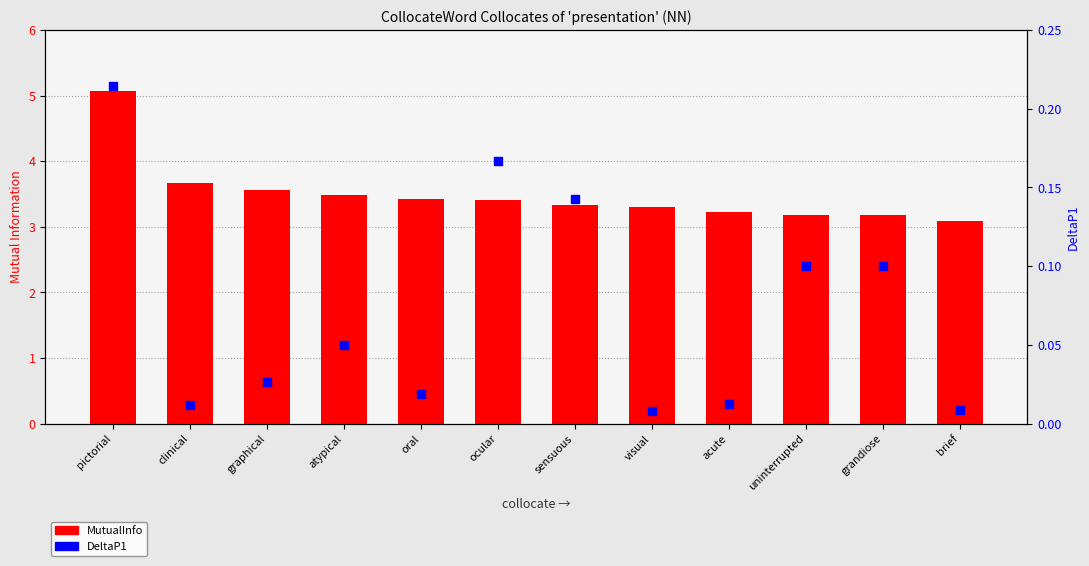

At how many categories does at least one series exceed 0?

12